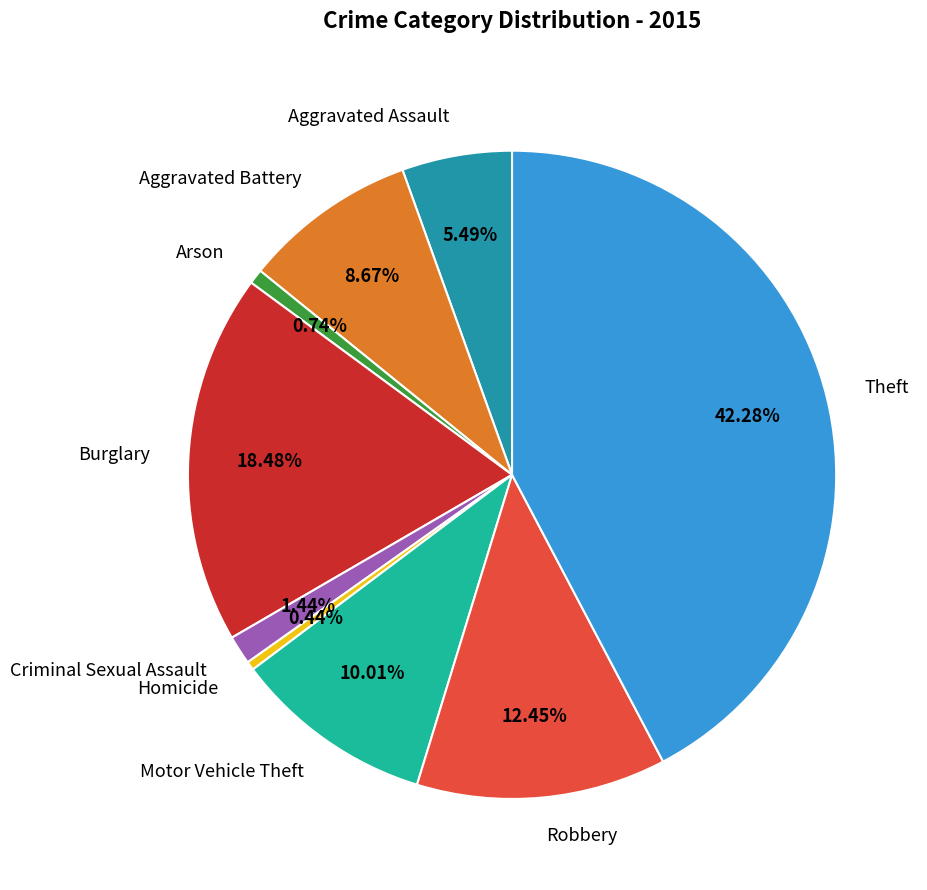

Is it true that Burglary is 18% of the pie?

True